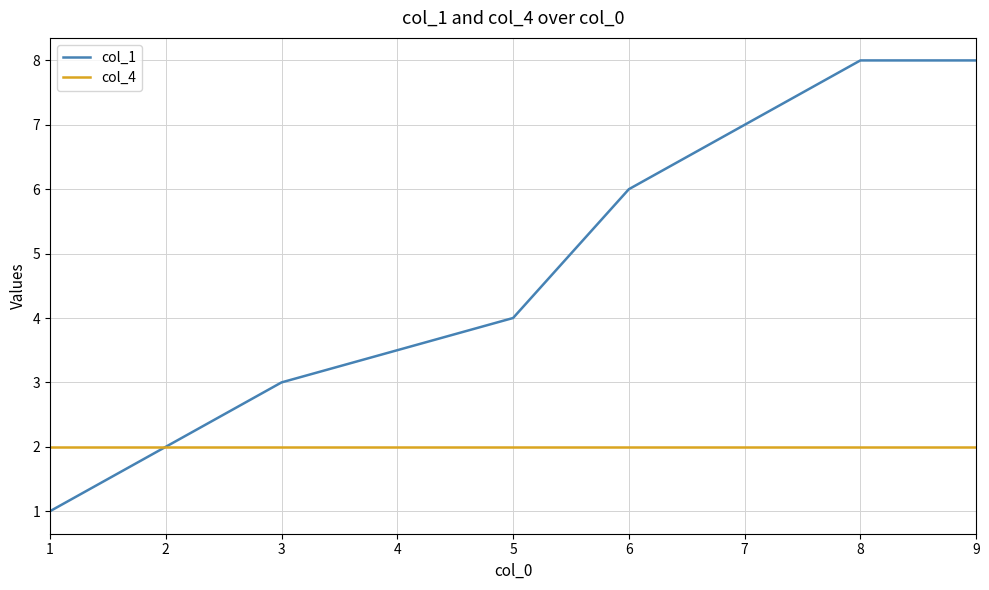

True or false: col_4 has a value of 3.5 at 9.

False